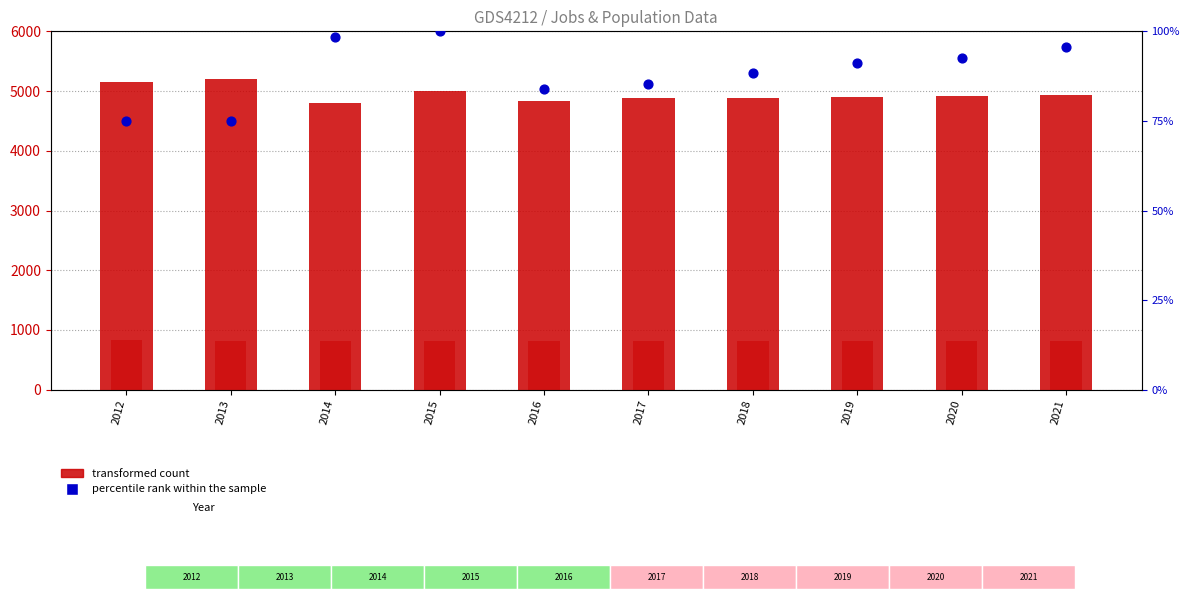

At which category is the sum across all series the highest?

2013